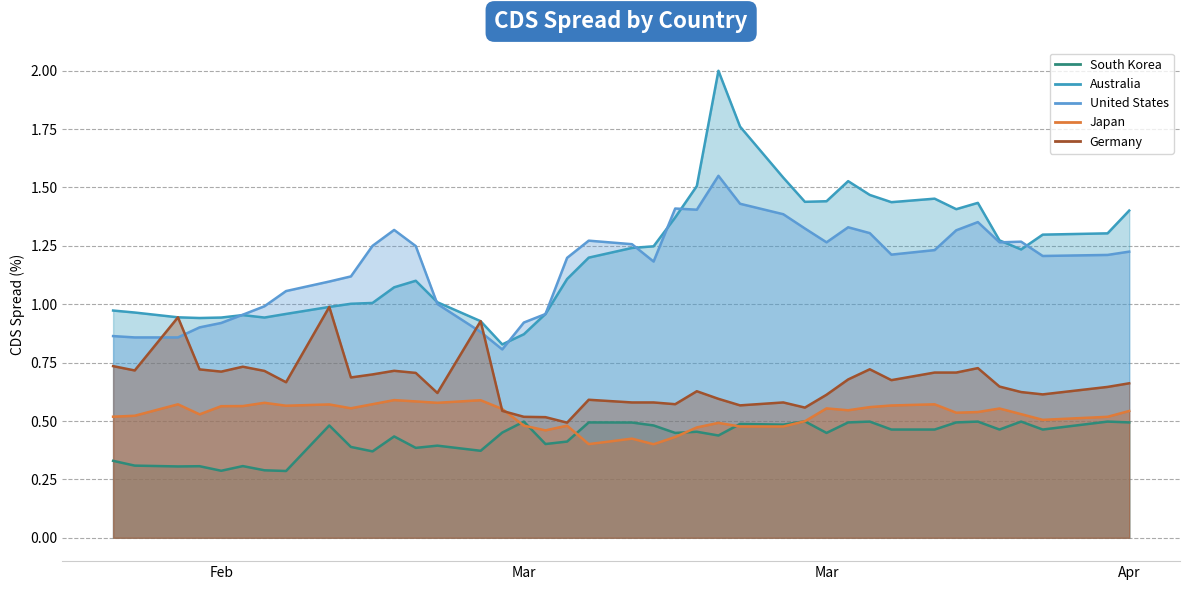

What is the total value across all series at 2020-04-03?

4.1